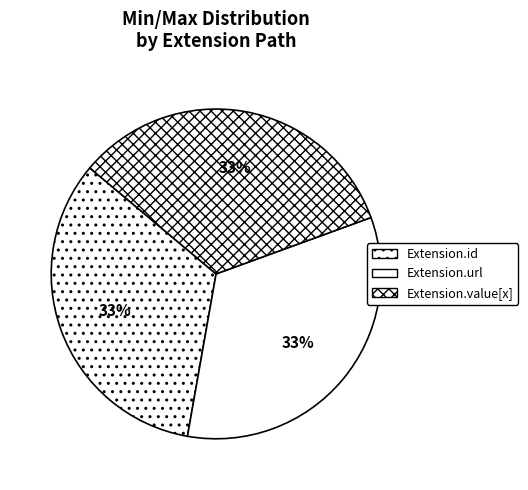

To the nearest percent, what is the difference between the largest and smallest slice percentages?

0%